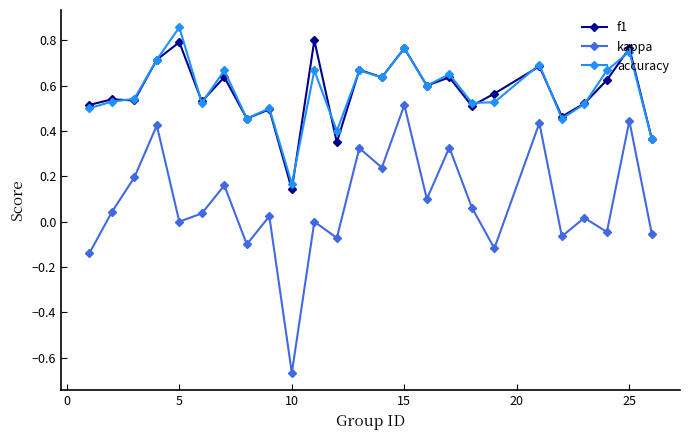

How many interior local peaks does the kappa series have?

10